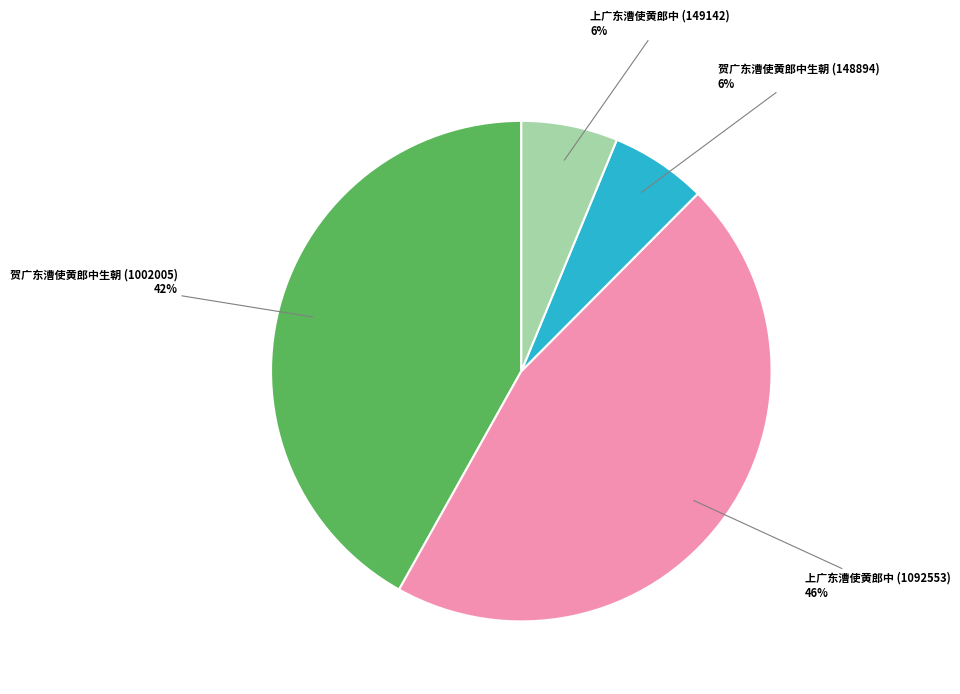

Between 贺广东漕使黄郎中生朝 (1002005) and 贺广东漕使黄郎中生朝 (148894), which is larger?

贺广东漕使黄郎中生朝 (1002005)